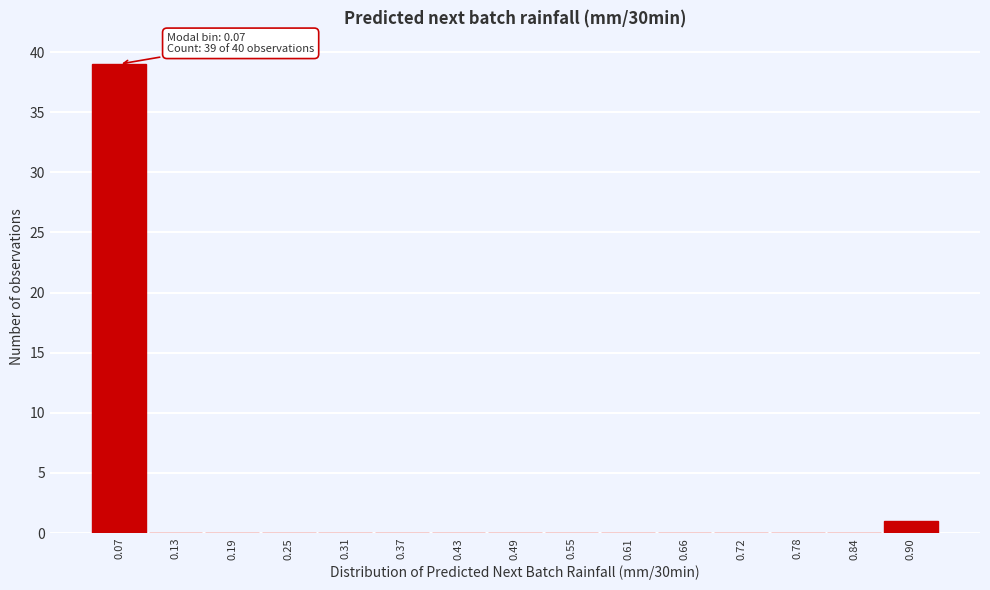

Reading left to right, what are all the values shown in this chart?

0.07=39	0.13=0	0.19=0	0.25=0	0.31=0	0.37=0	0.43=0	0.49=0	0.55=0	0.61=0	0.66=0	0.72=0	0.78=0	0.84=0	0.90=1